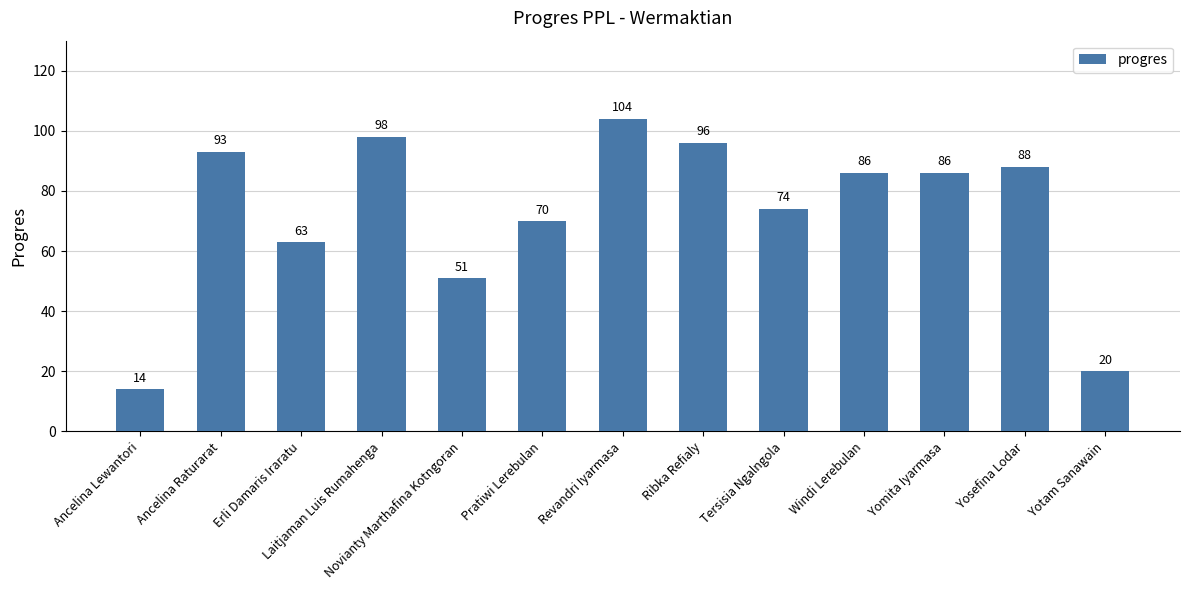

What is the label of the 8th bar from the right?

Pratiwi Lerebulan